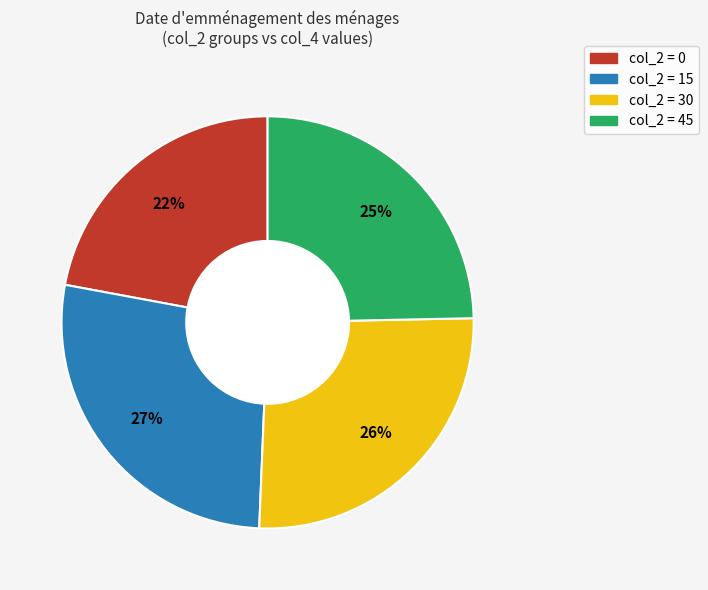

How many segments does this pie chart have?

4